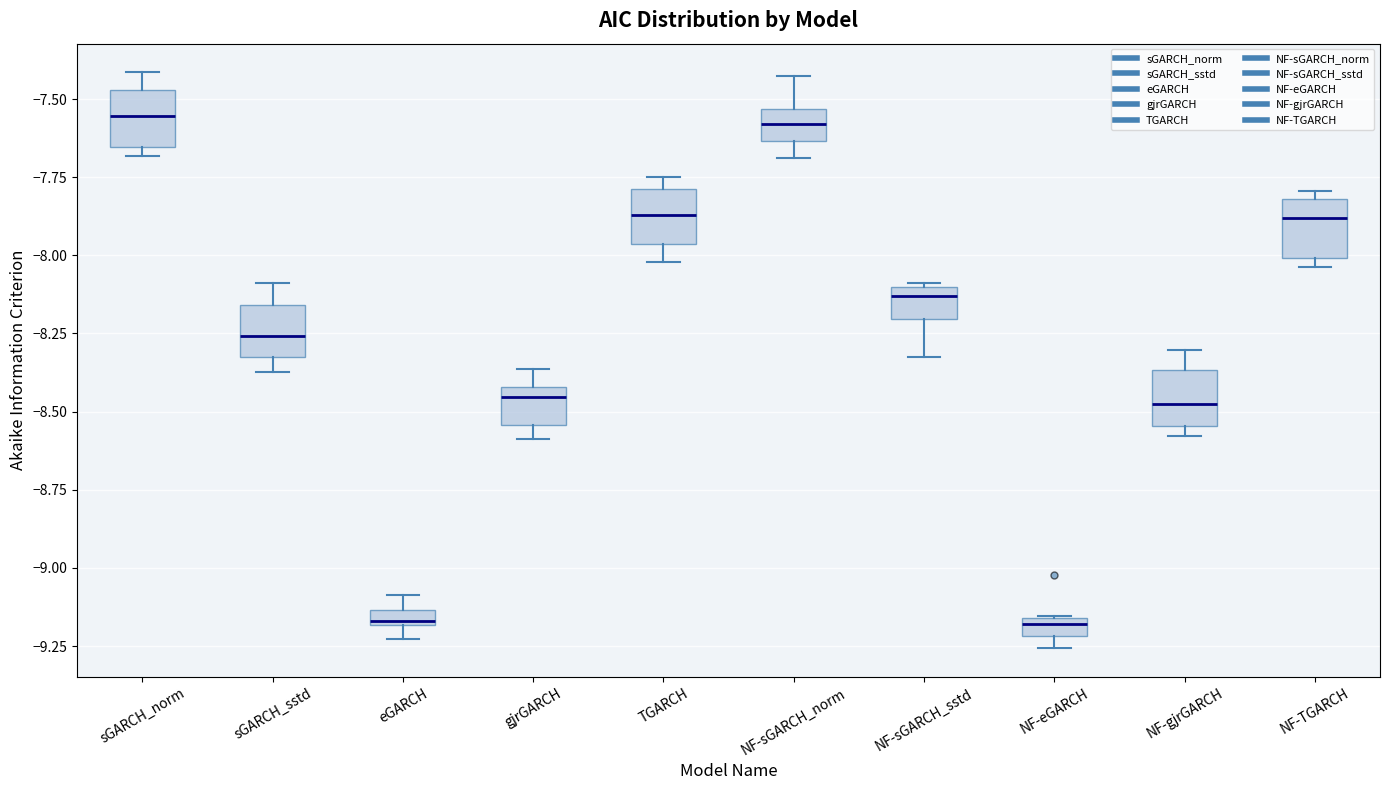

Where does the upper whisker of the box for gjrGARCH end on the y-axis? The values are not printed on the chart, so give them approximately, as read against the axis.

-8.35